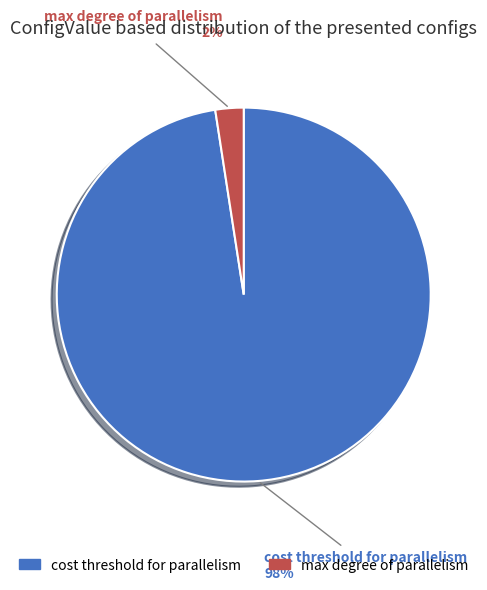

Count the number of slices in the pie.

2